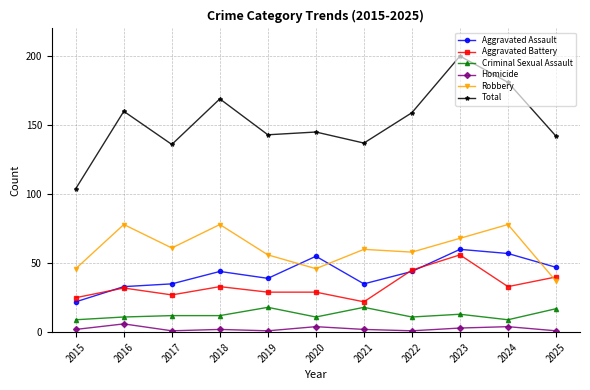

Which series has the largest range (max minus min)?

Total